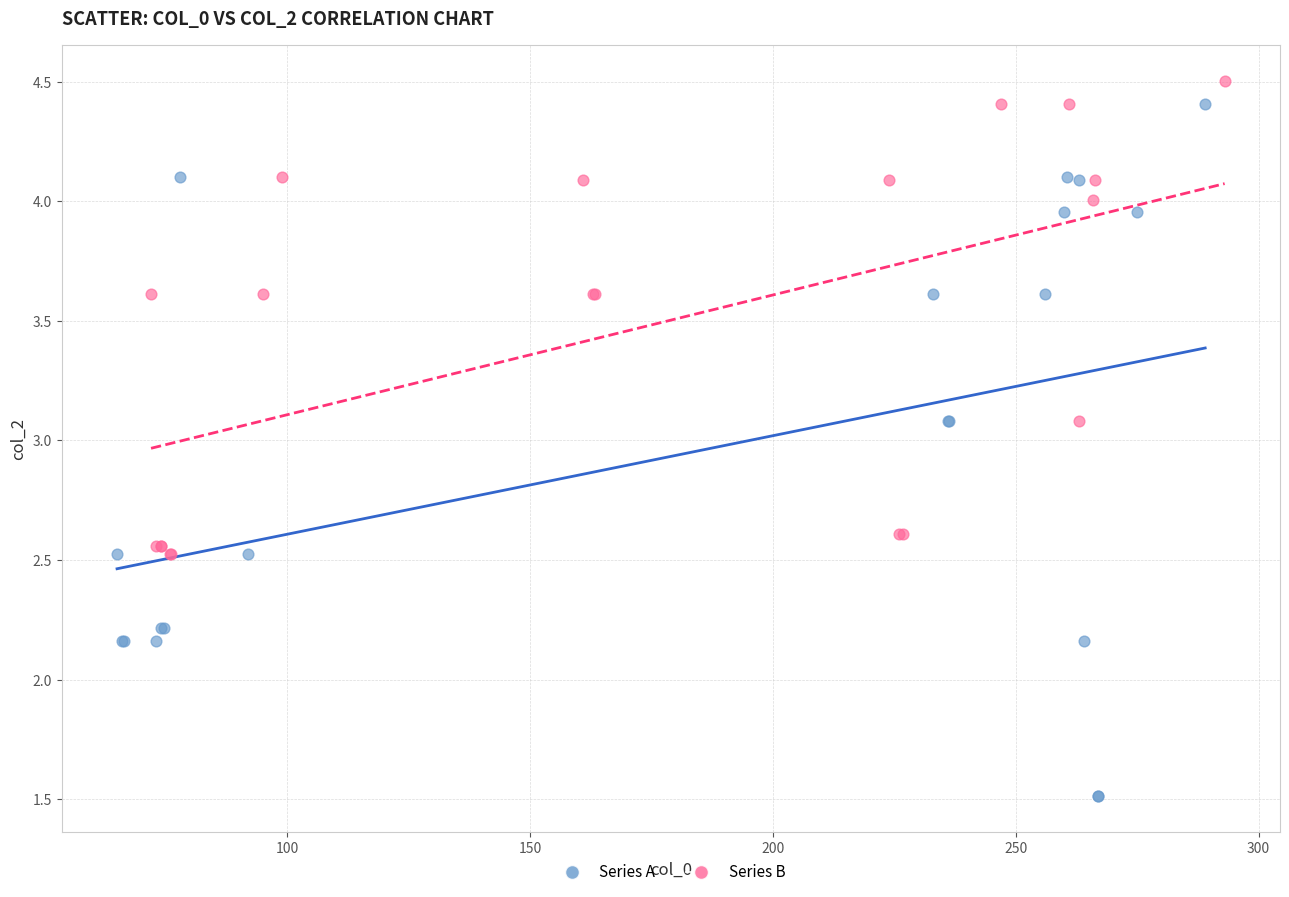

Which series contains the lowest Y value?

Series A